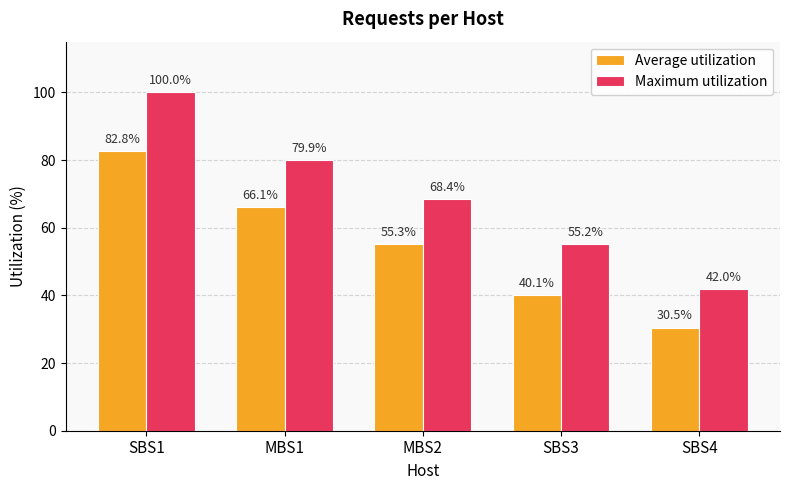

Which label corresponds to the largest value in the chart?

SBS1